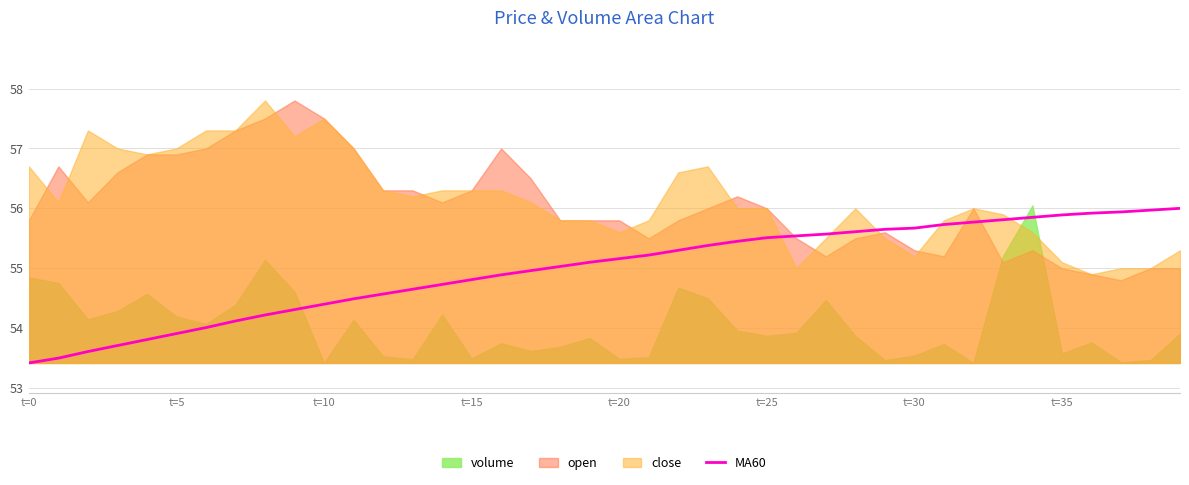

The value of MA60 at t=30 is 89.8. True or false?

False